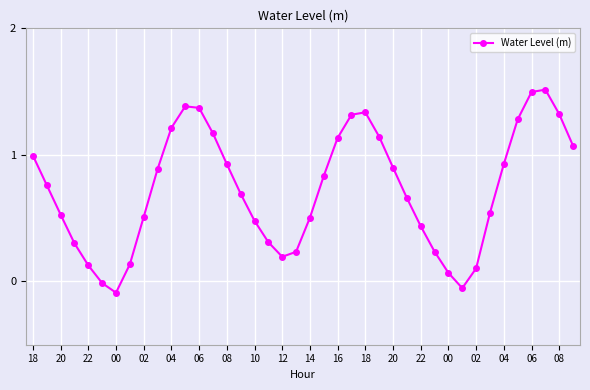

What is the greatest value displayed?

1.5